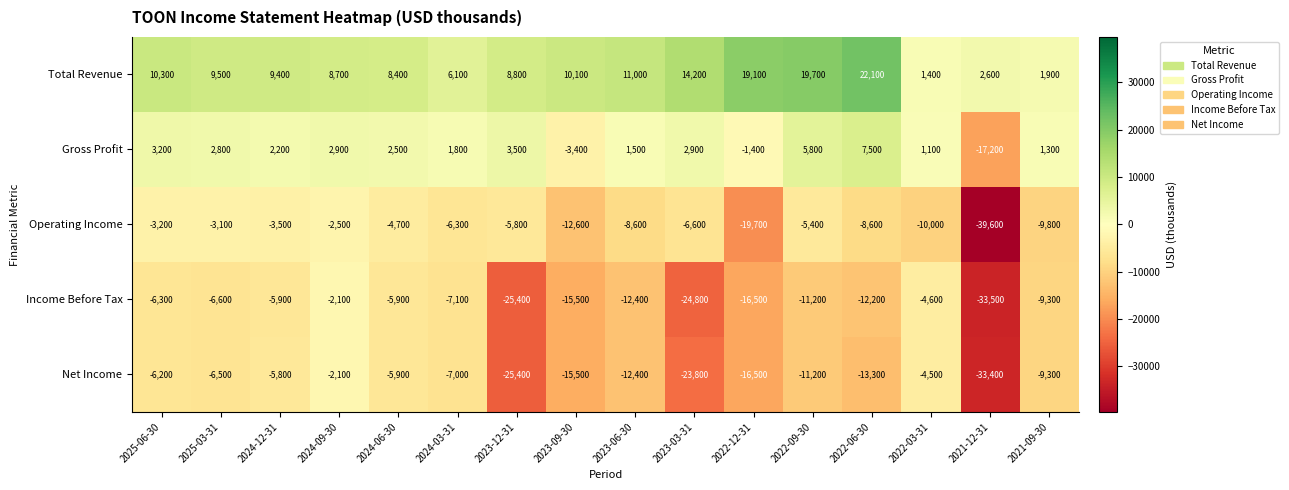

Which series has the largest range (max minus min)?

Operating Income